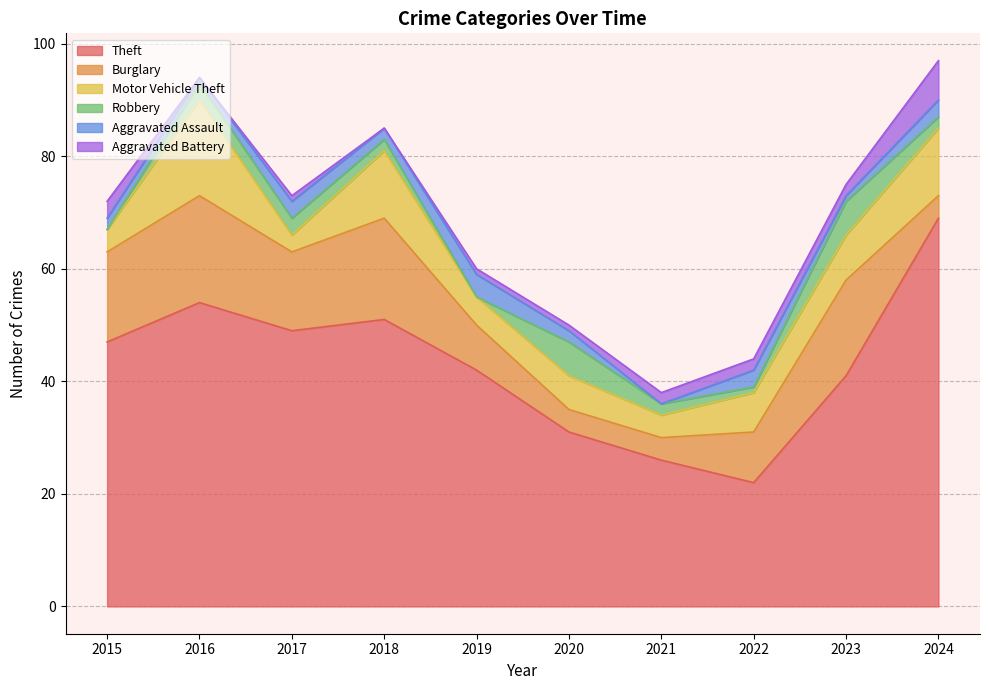

True or false: Theft has a value of 55 at 2020.

False